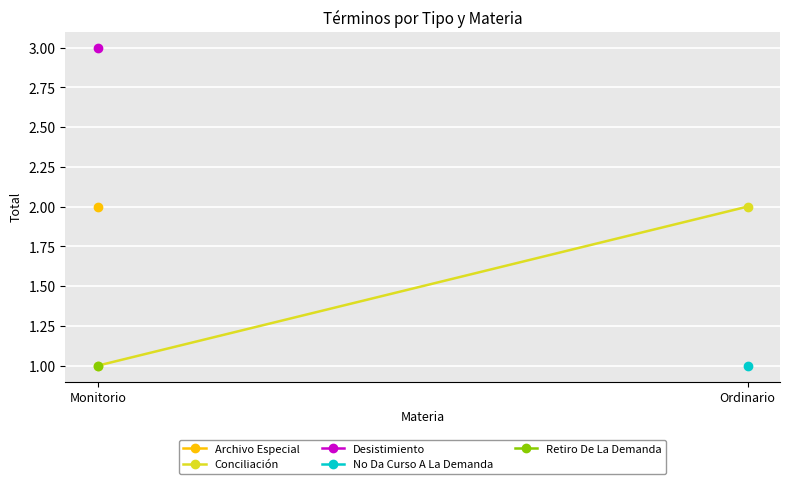

How many lines are shown in the chart?

1